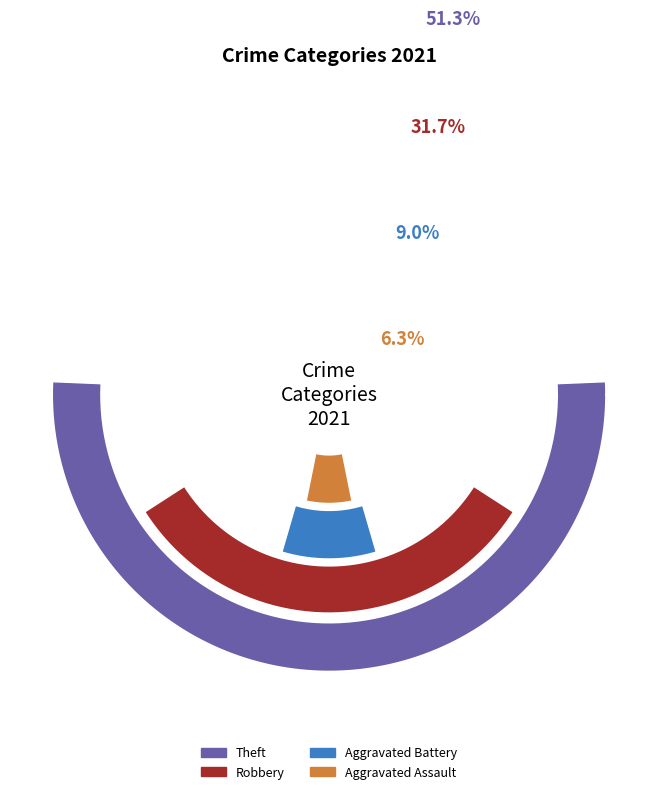

Do Aggravated Battery and Criminal Sexual Assault together represent more than half of the pie?

No